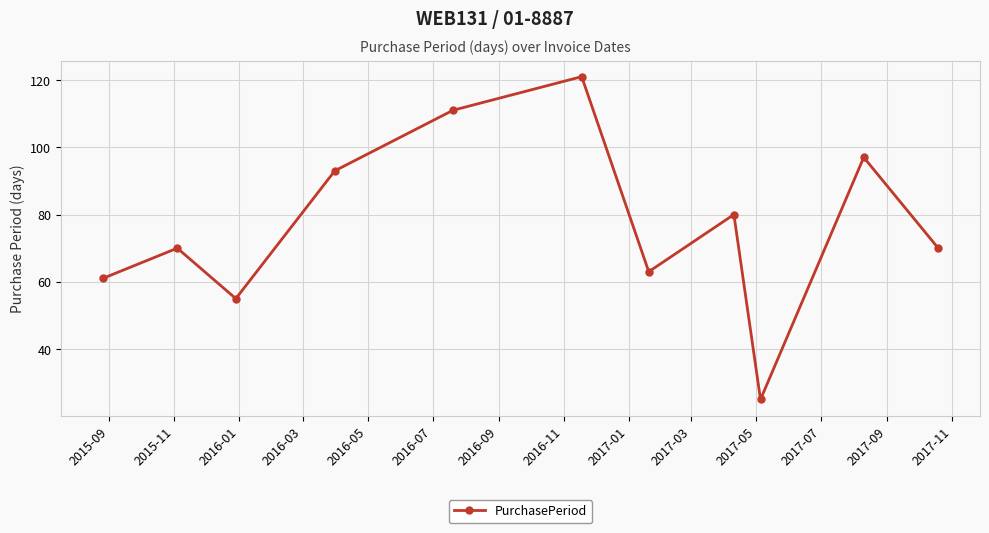

How many points are higher than both their immediate neighbors (excluding endpoints)?

4